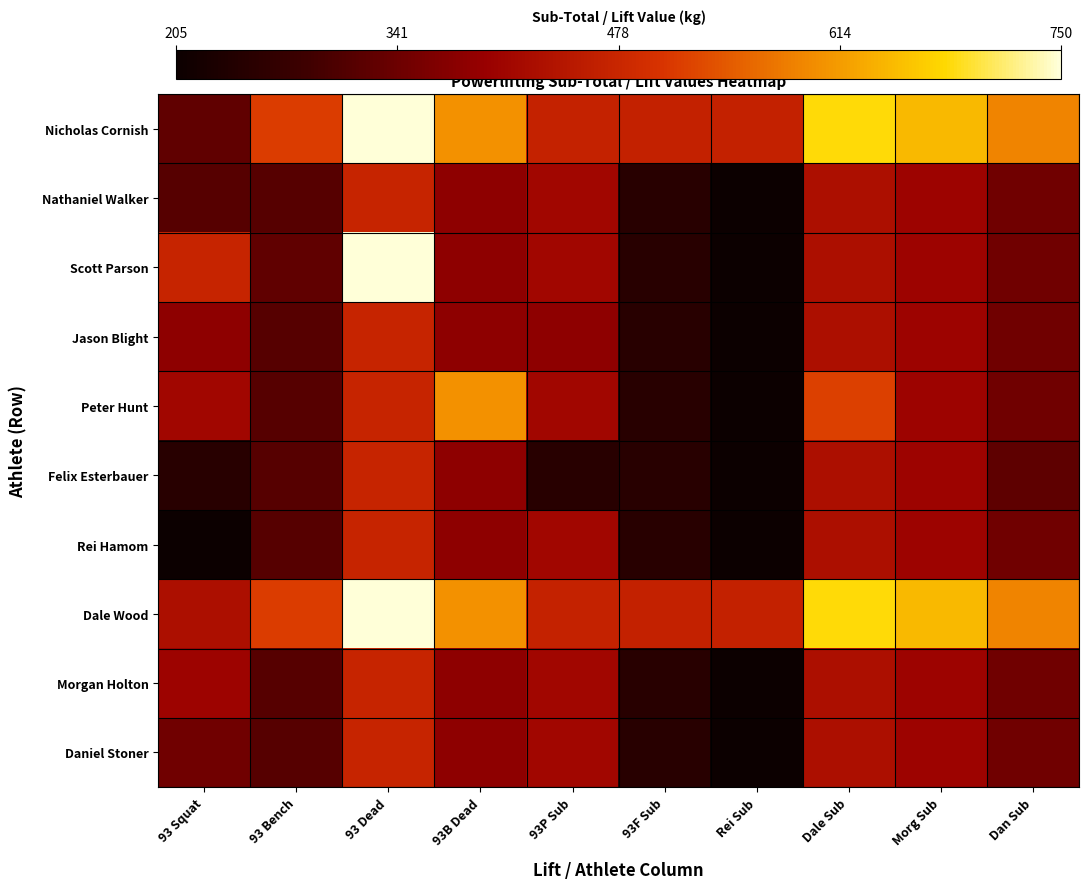

What is the difference between the highest and lowest values at 93 Dead?

275.0